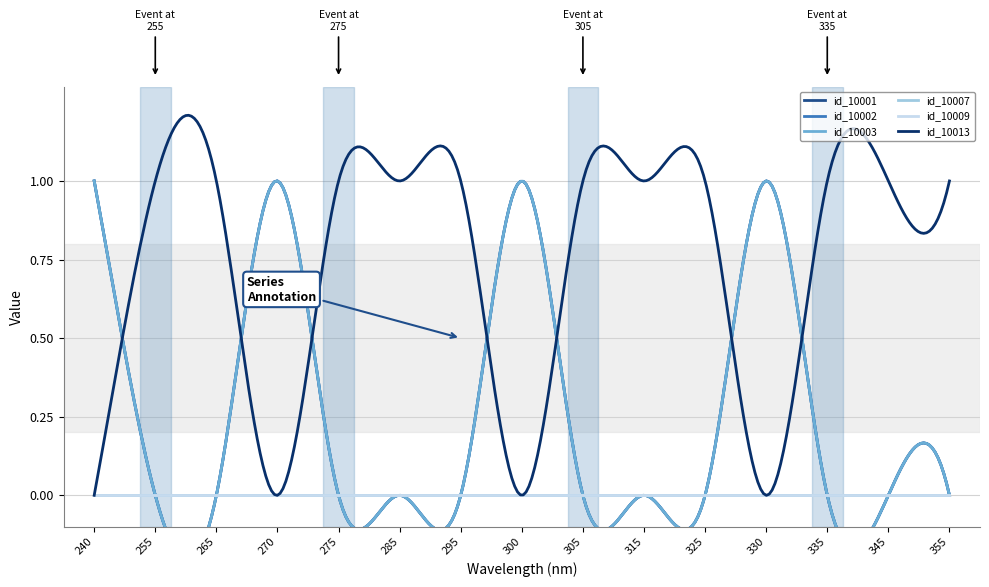

How many lines are shown in the chart?

6